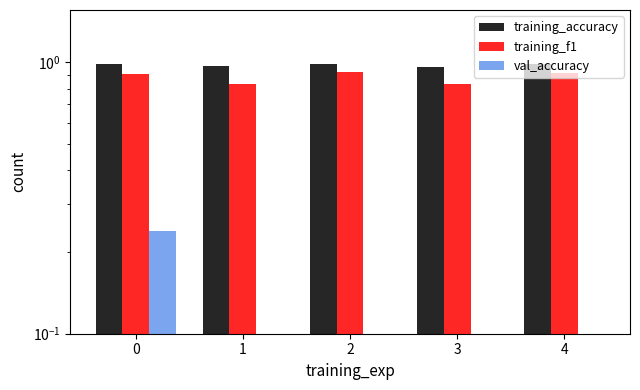

How many bars are there in total?

15